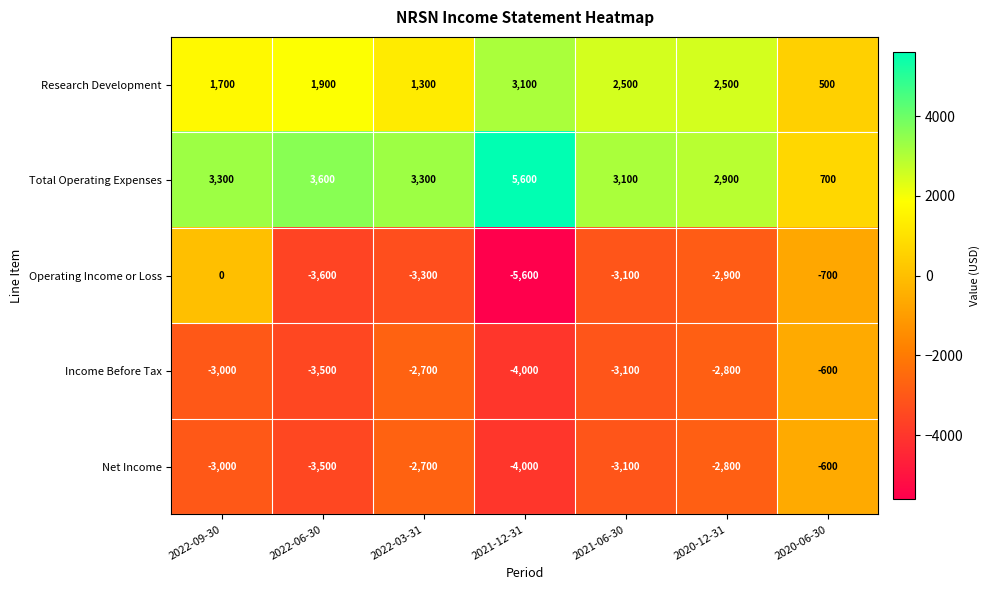

At which category is the sum across all series the highest?

2020-06-30